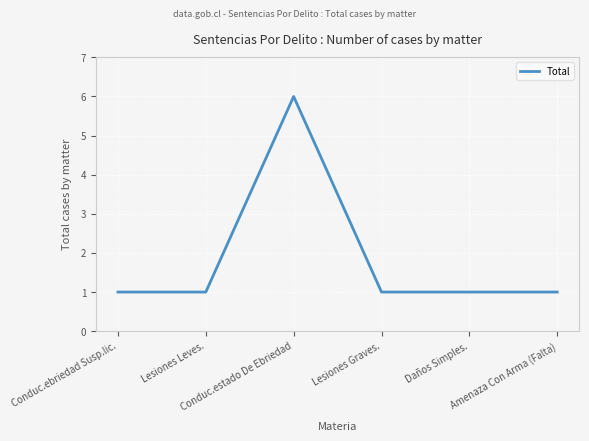

Which label corresponds to the largest value in the chart?

Conduc.estado De Ebriedad